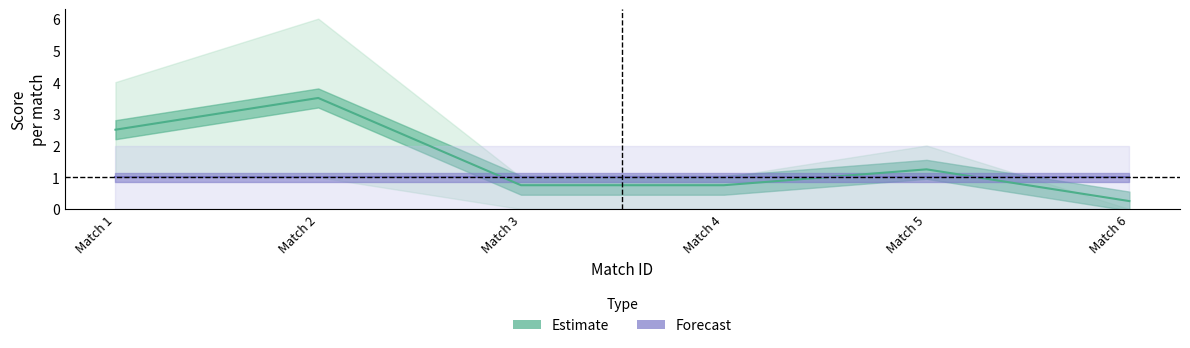

Is it true that points_lower equals 0.0 at 5?

True